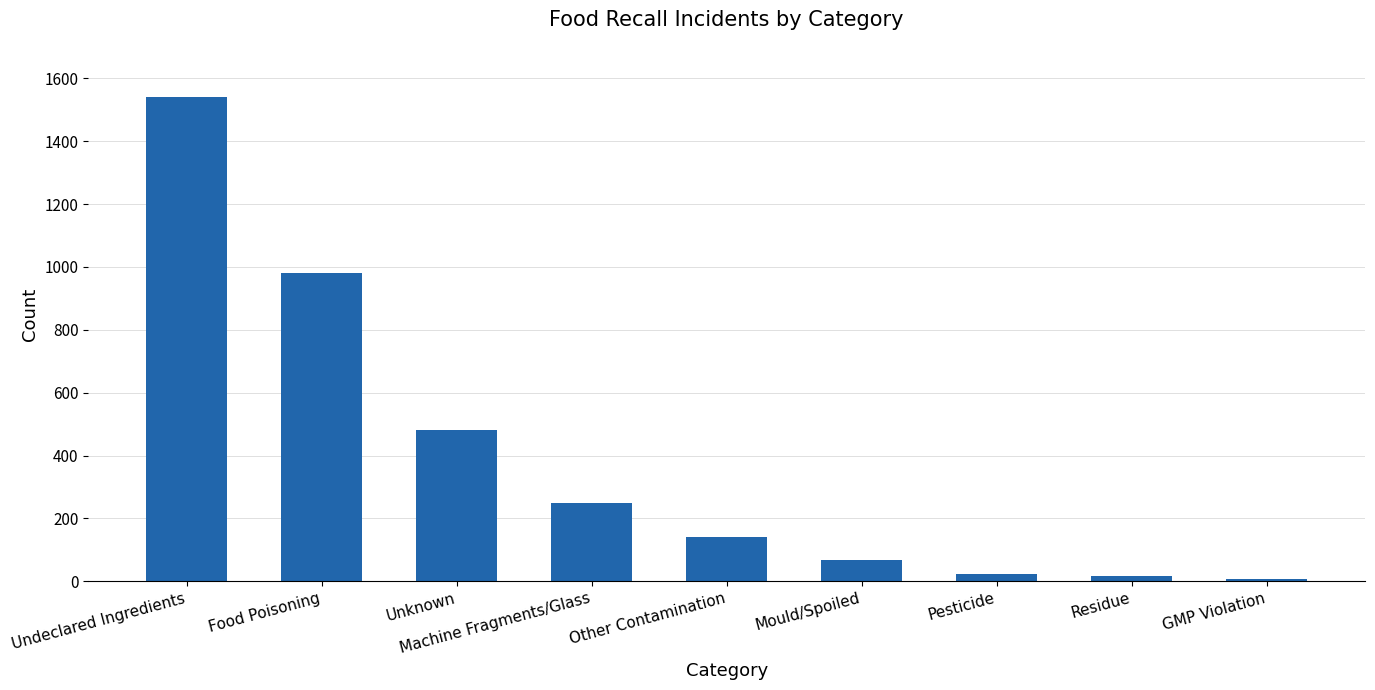

What is the label of the 4th bar from the left?

Machine Fragments/Glass